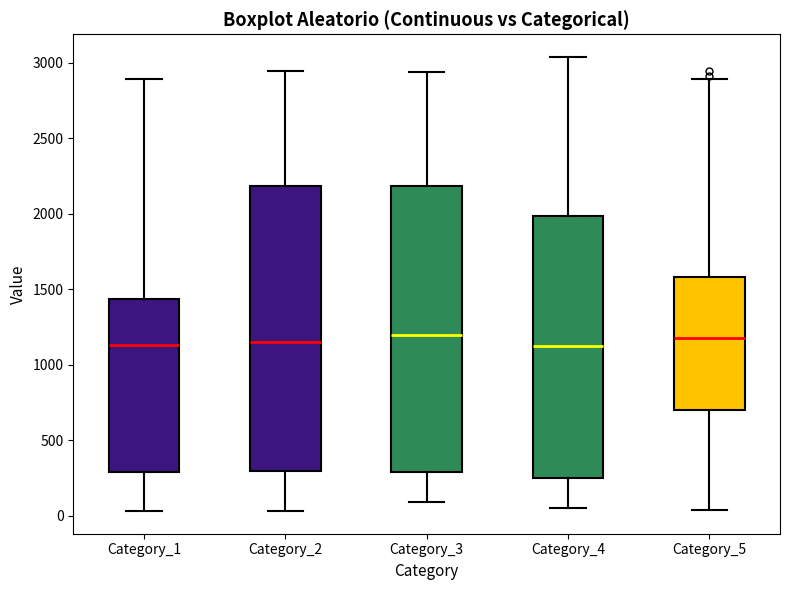

Where does the upper whisker of the box for Category_3 end on the y-axis? The values are not printed on the chart, so give them approximately, as read against the axis.

2950